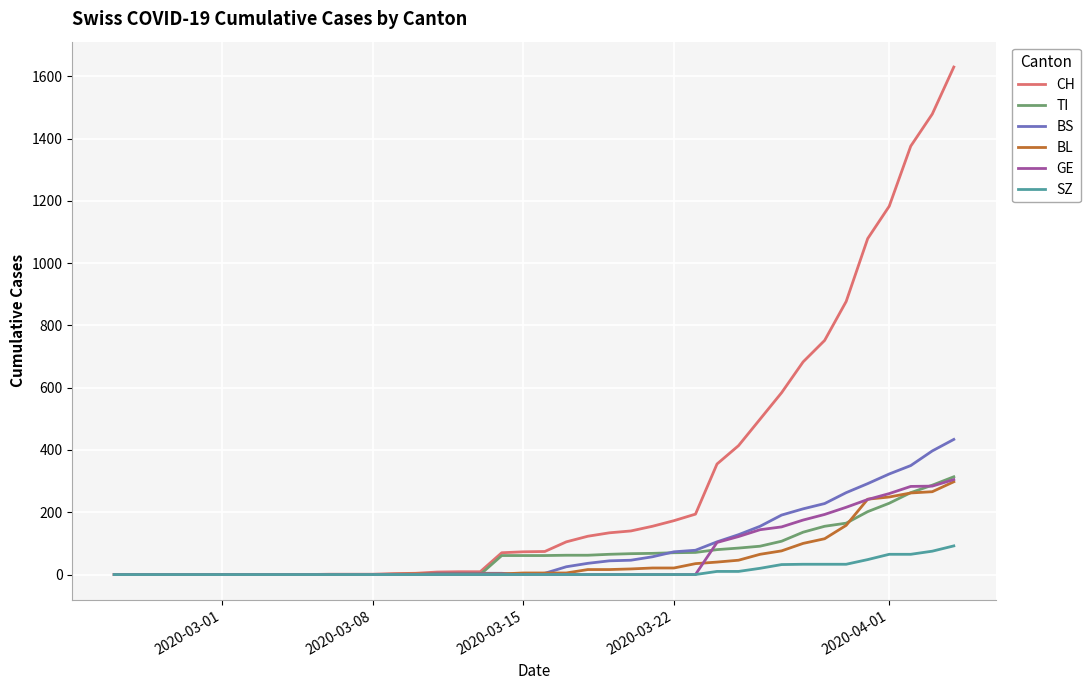

Which series has the widest spread of values?

CH